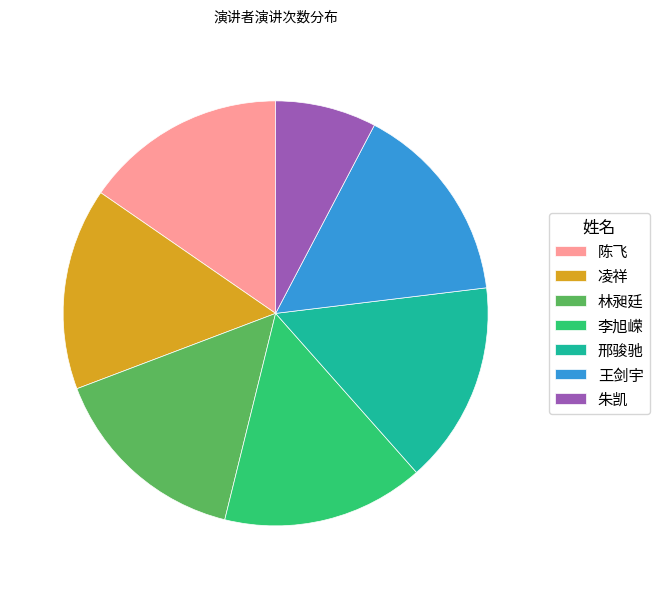

Is 林昶廷 the majority of the pie?

No